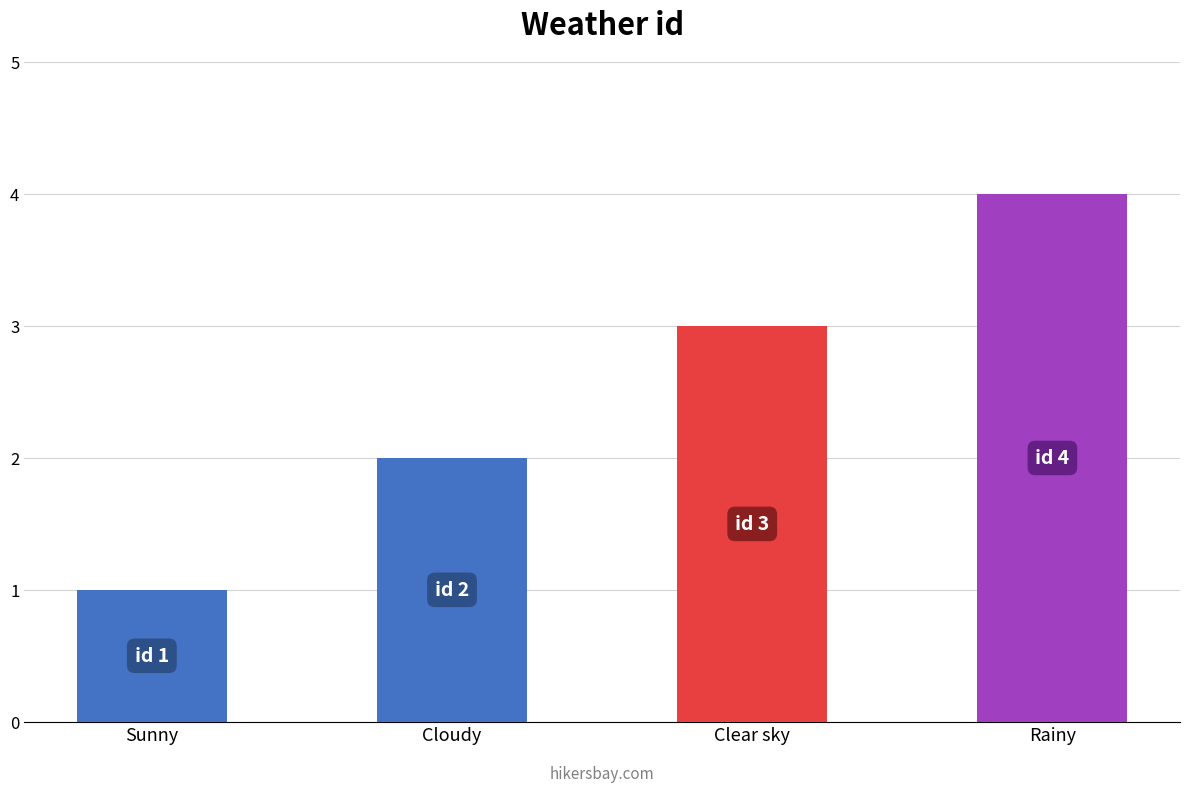

What is the sum of all values?

10